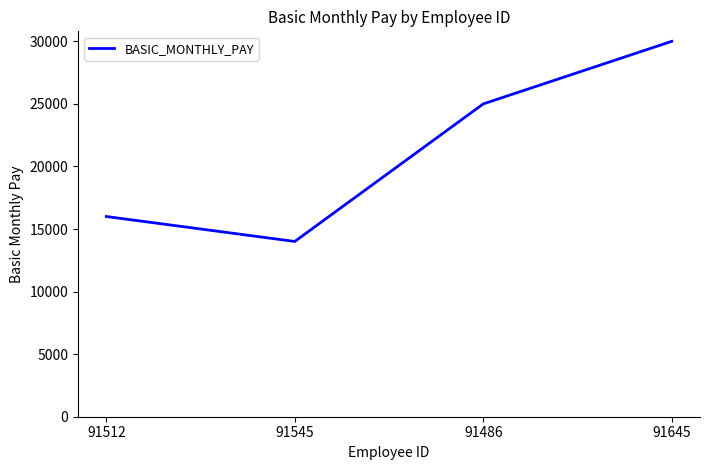

Reading left to right, transcribe all the data shown in this chart.

16000	14007	25000	30000